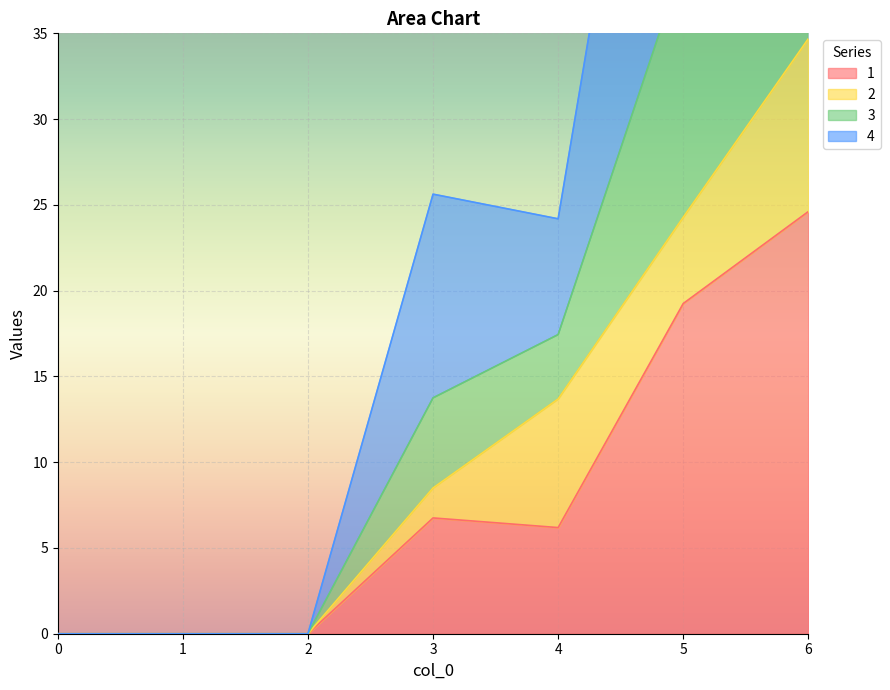

The 4 series shows 58.0 at 5. True or false?

False